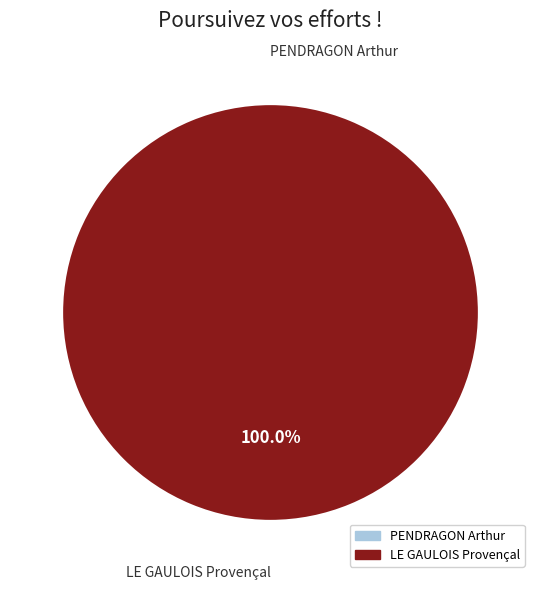

Does LE GAULOIS Provençal account for over 50% of the chart?

Yes